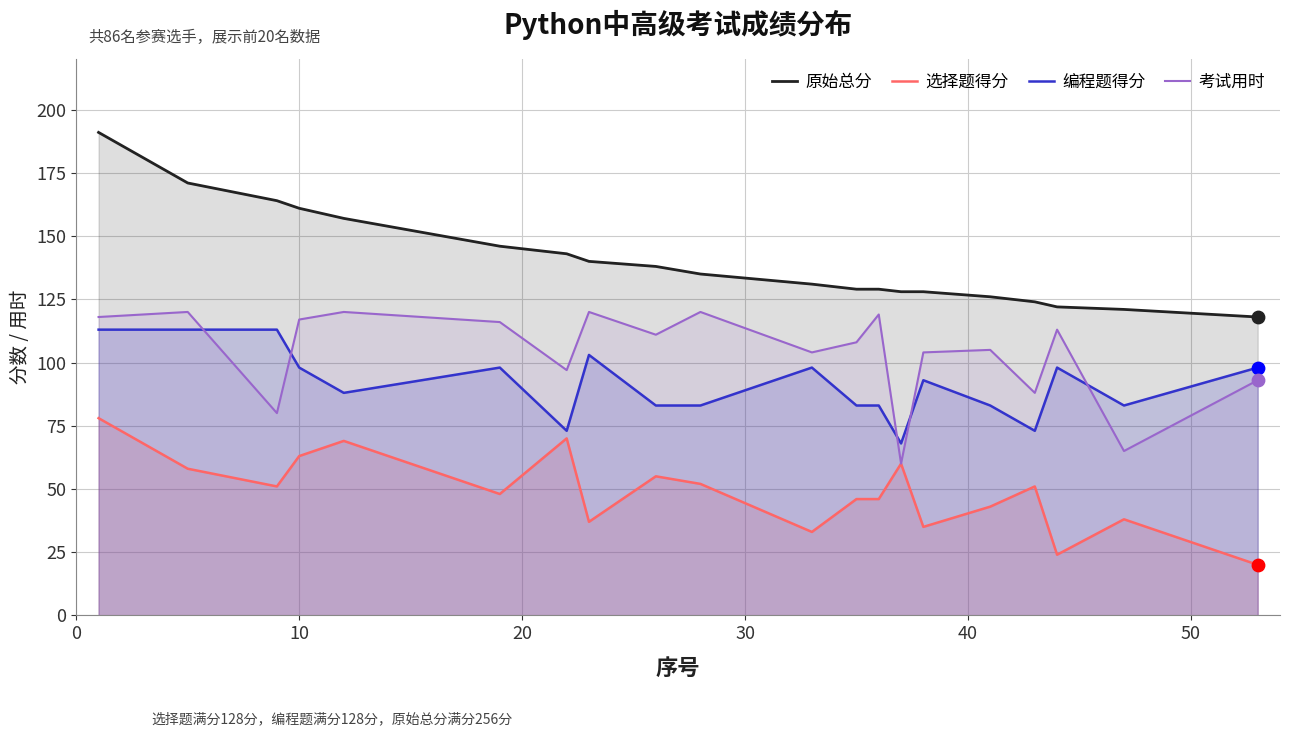

Which series has the widest spread of Y values?

原始总分